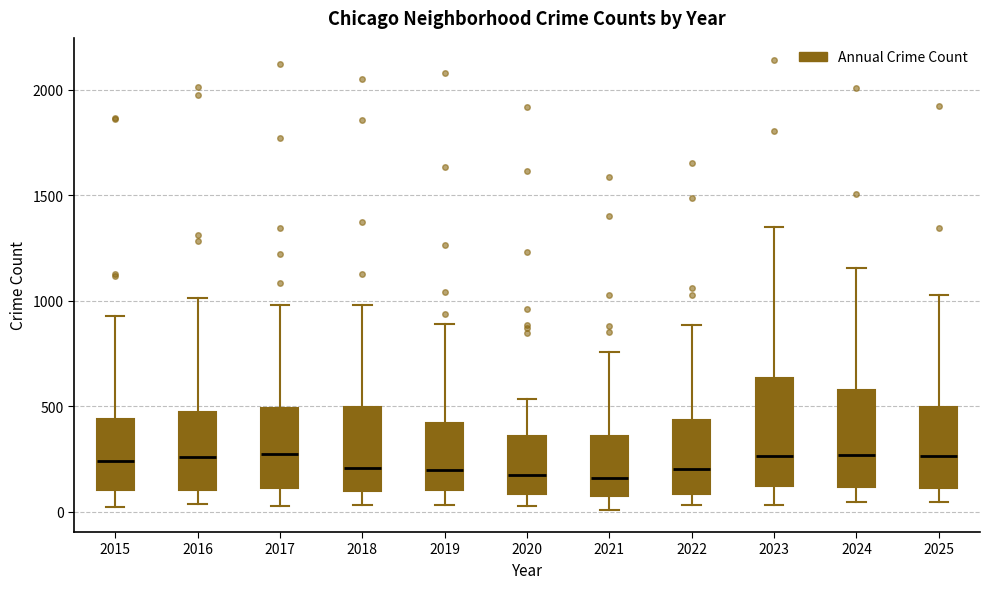

Where does the median line of the box at x = 2021 sit on the y-axis? The values are not printed on the chart, so give them approximately, as read against the axis.

150